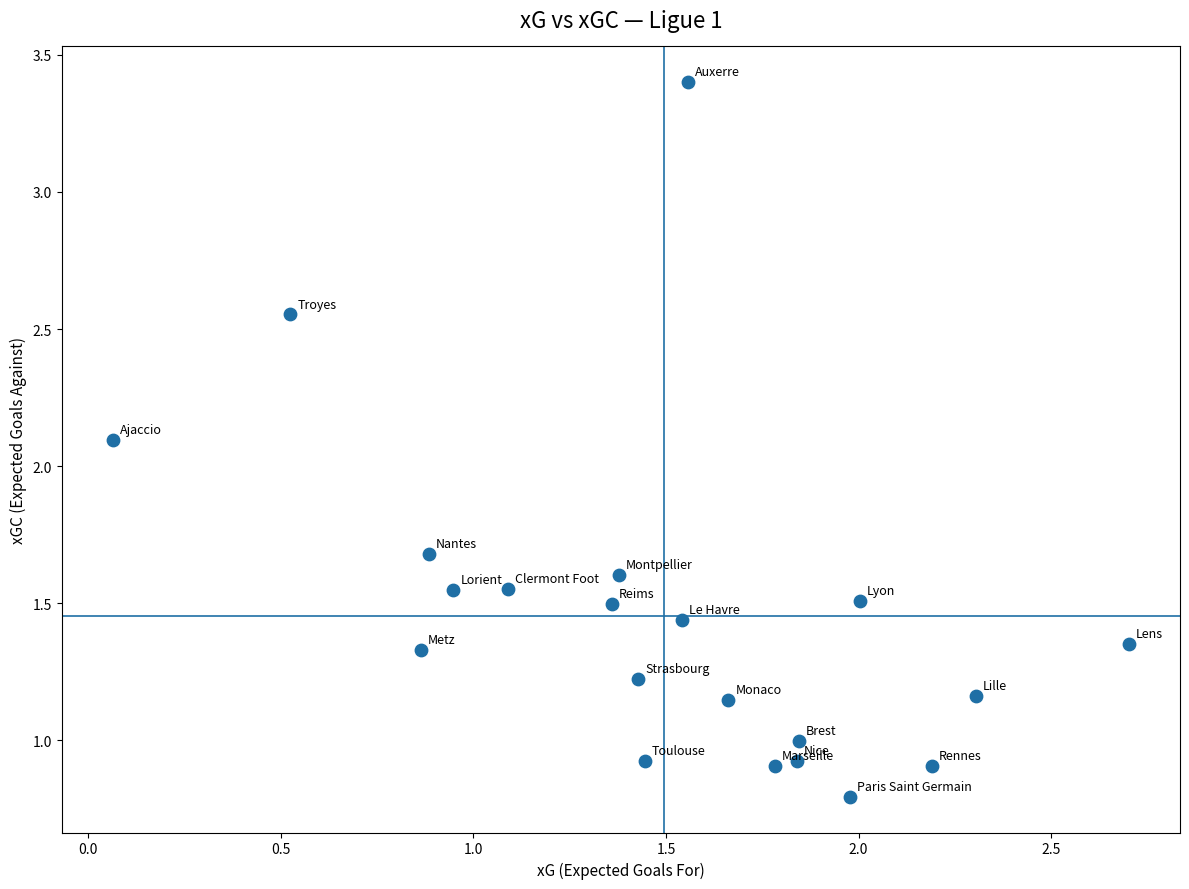

What Y value in the scatter plot is closest to 2?

2.1